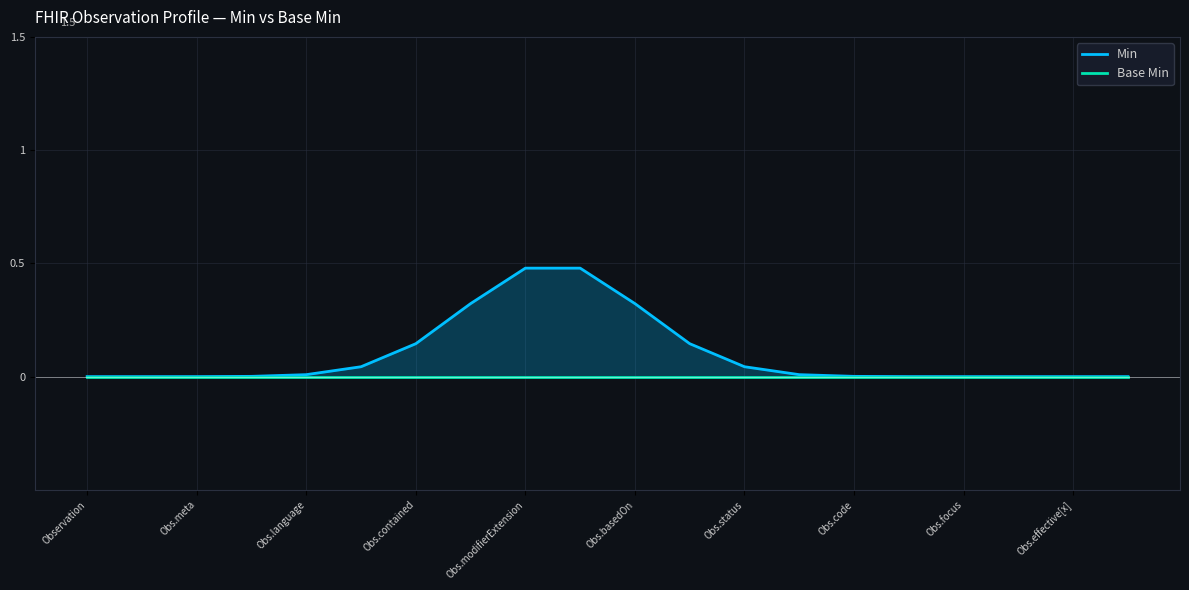

True or false: Min and Base Min intersect in this chart.

False